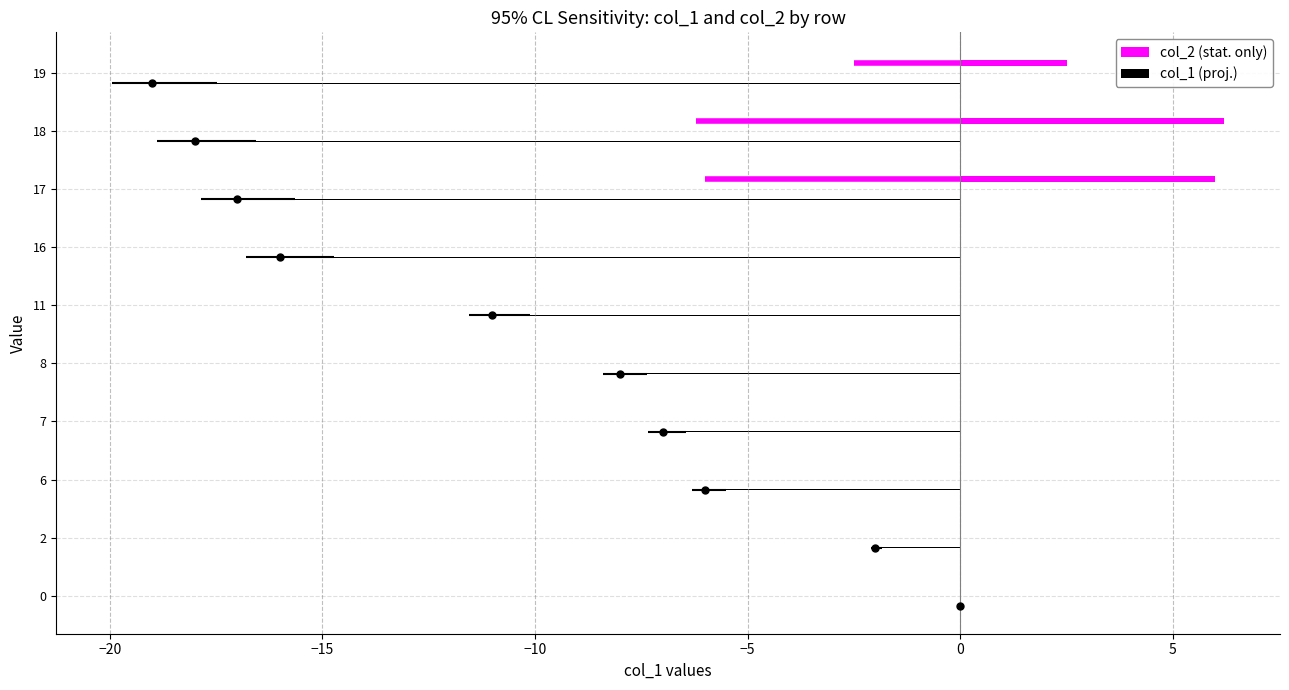

How many distinct data groups are displayed?

2